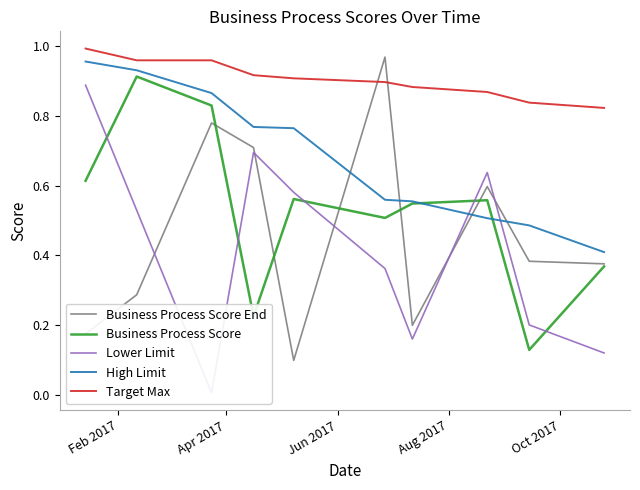

True or false: Business Process Score and Target Max cross at least once.

False